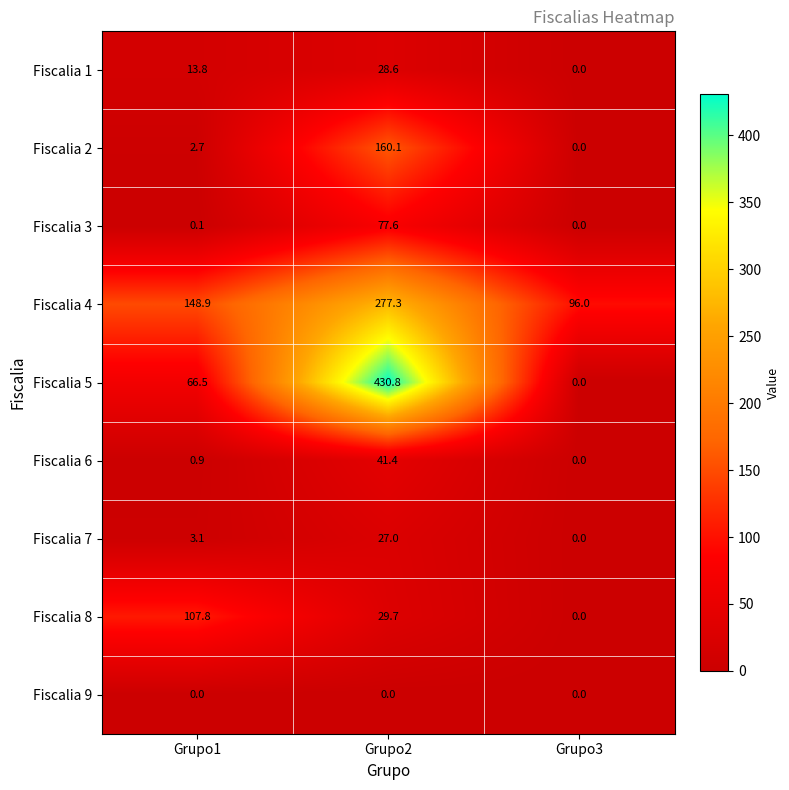

Which label corresponds to the largest value in the chart?

Grupo2